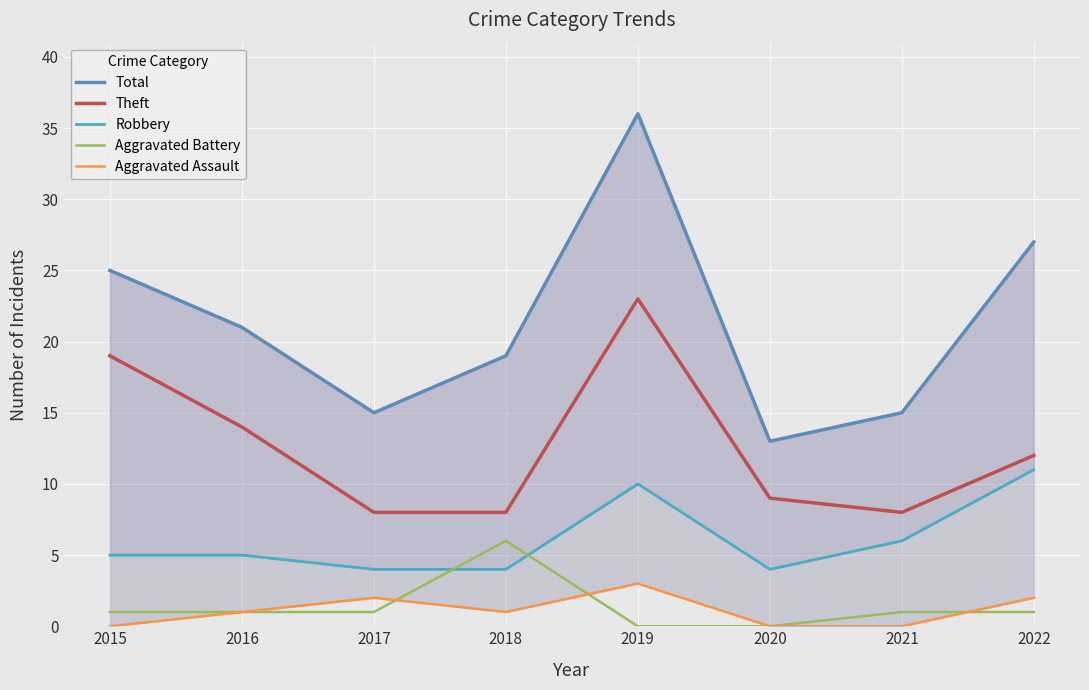

At which label is Total closest to 24?

2015